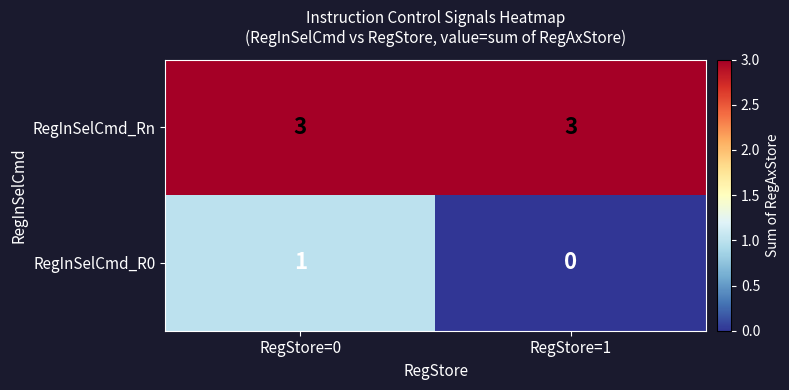

Reading left to right, list all the values displayed in this chart.

RegInSelCmd_Rn: 3	3
RegInSelCmd_R0: 1	0